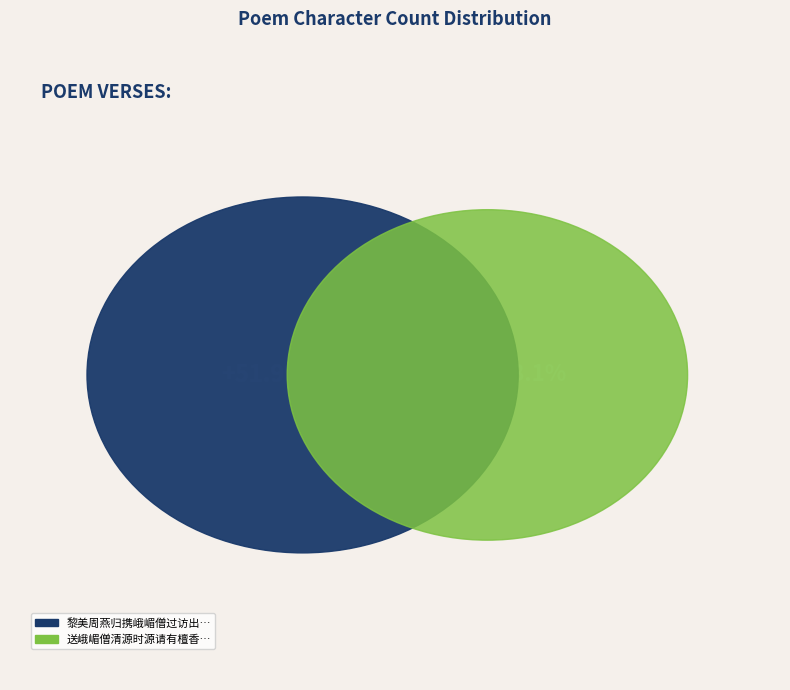

What percentage is the 送峨嵋僧清源时源请有檀香佛刻镂甚精 slice, to the nearest percent?

48%